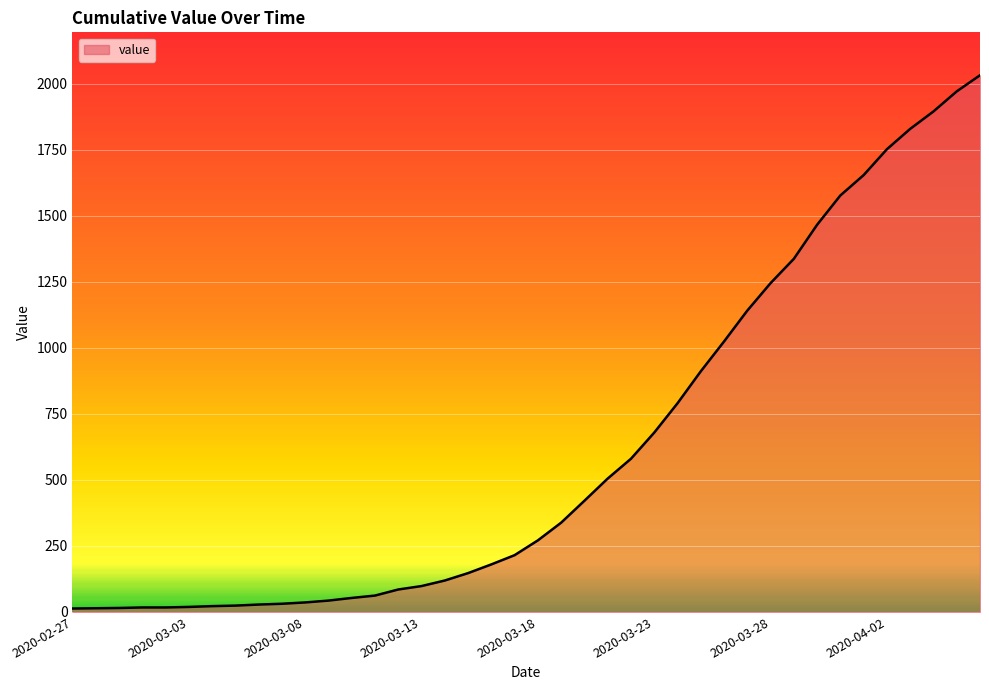

What is the difference between the maximum and minimum values?

2019